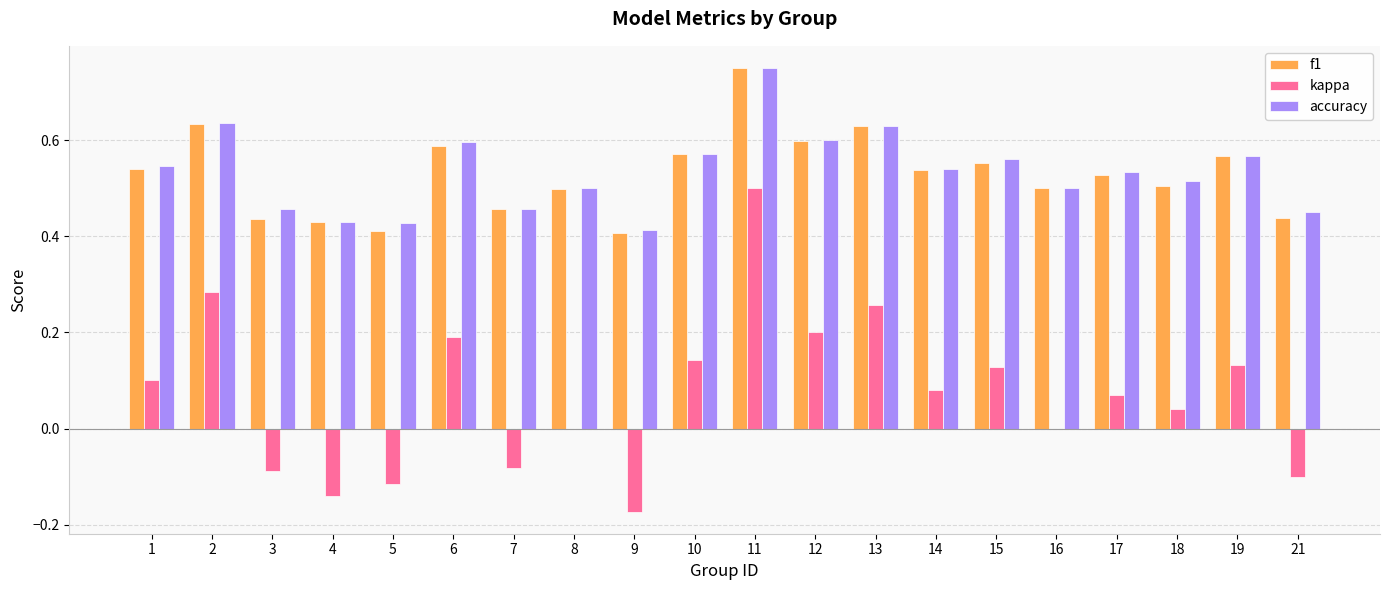

Which category has the highest value in the accuracy series?

11